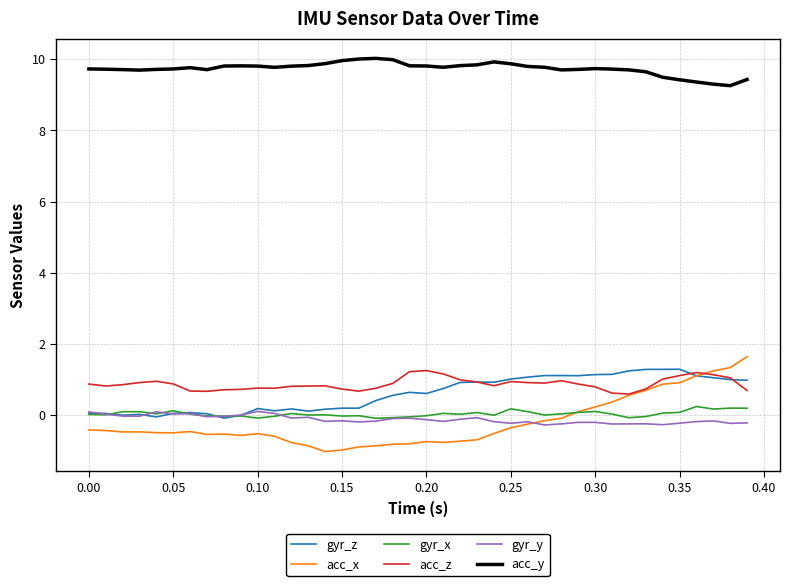

Which series has the widest spread of values?

acc_x